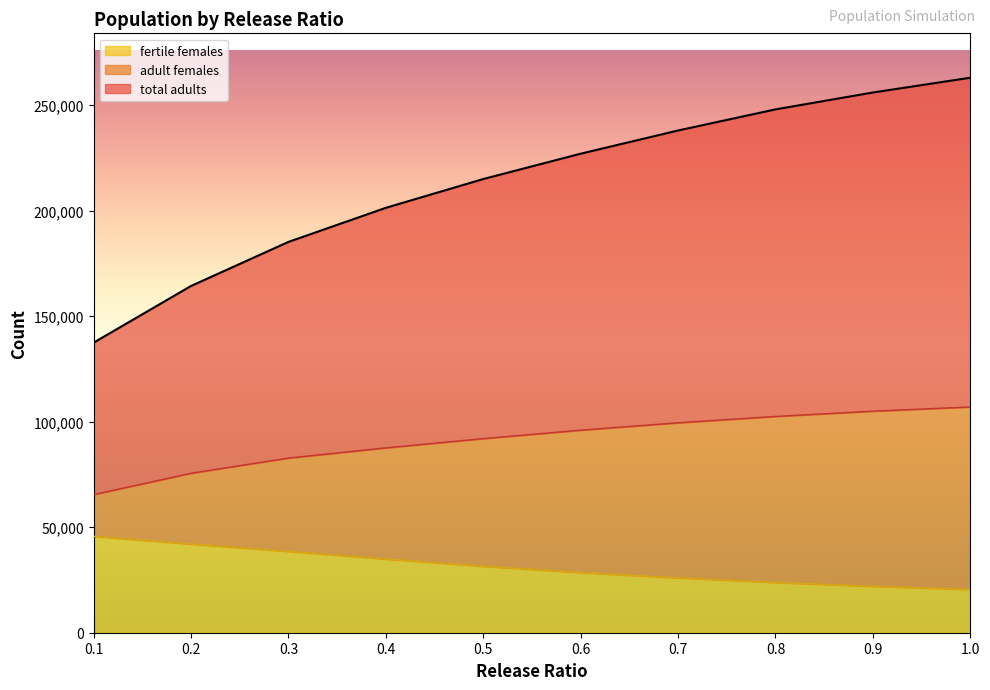

What are all the series names shown in the legend?

fertile females, adult females, total adults